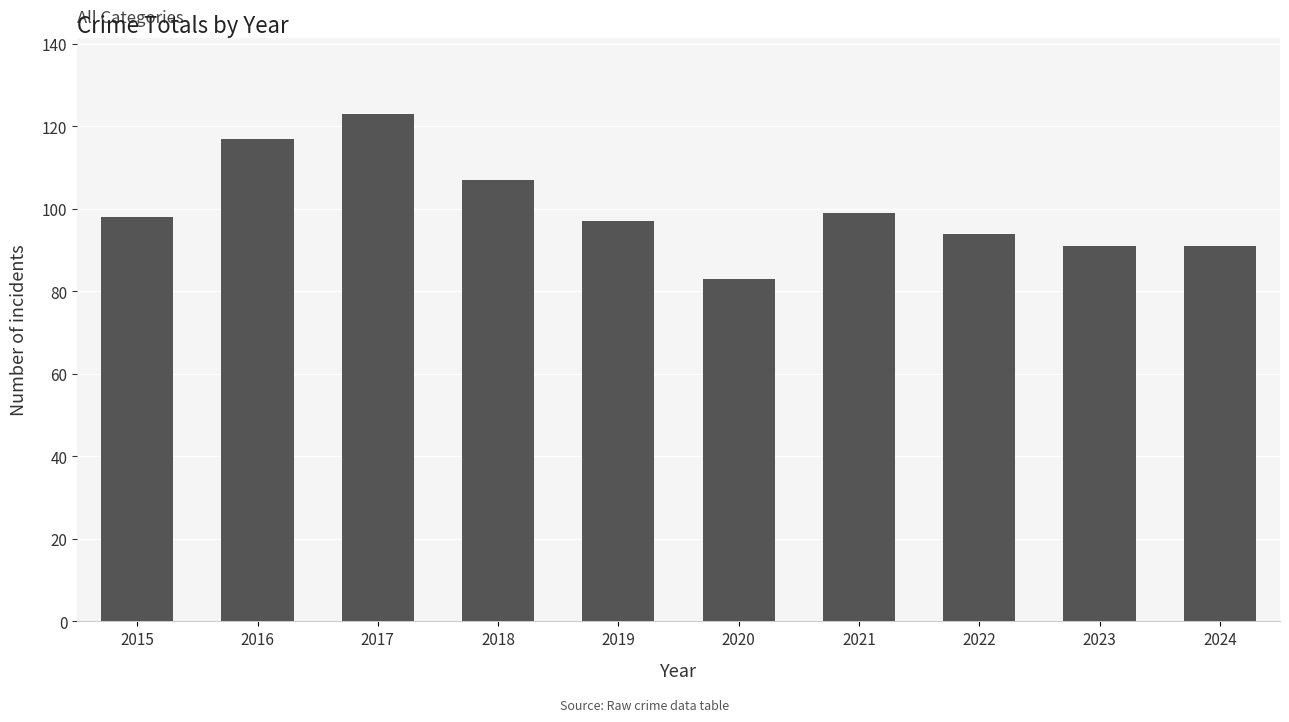

The value at 2015 is 47. True or false?

False